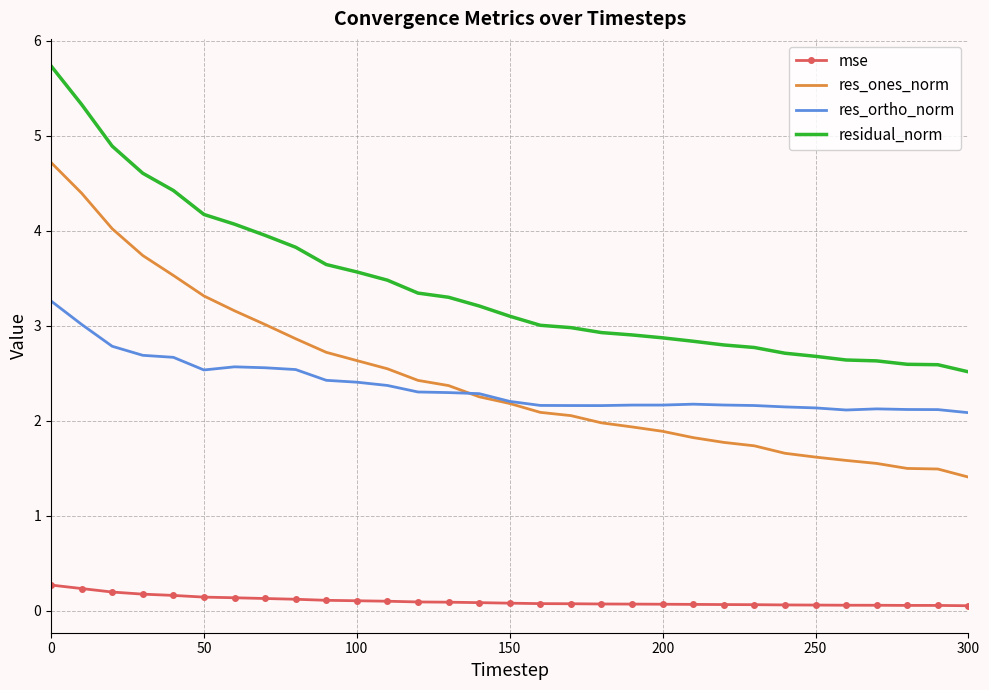

Which series has the largest total across all categories?

residual_norm